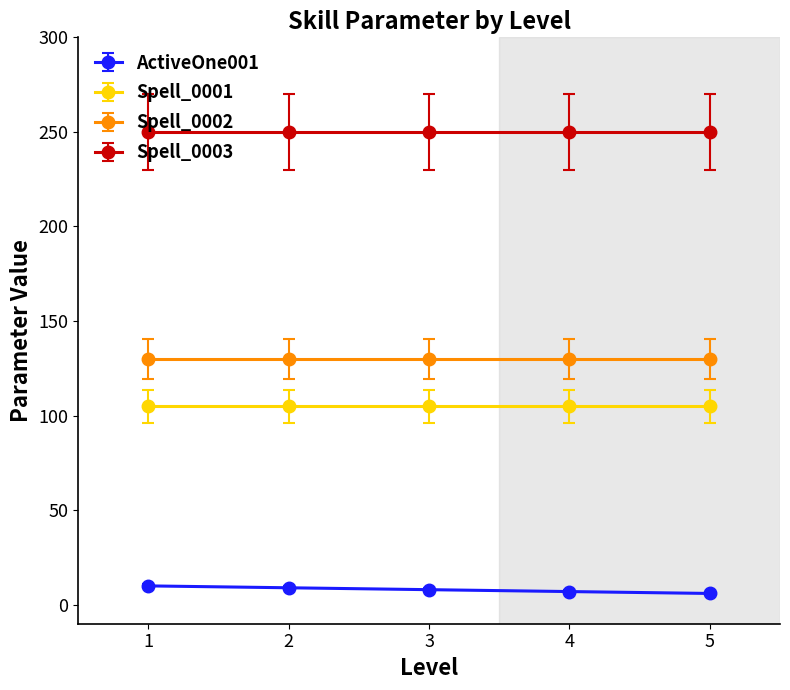

Does the chart display data point markers on the line(s)?

Yes